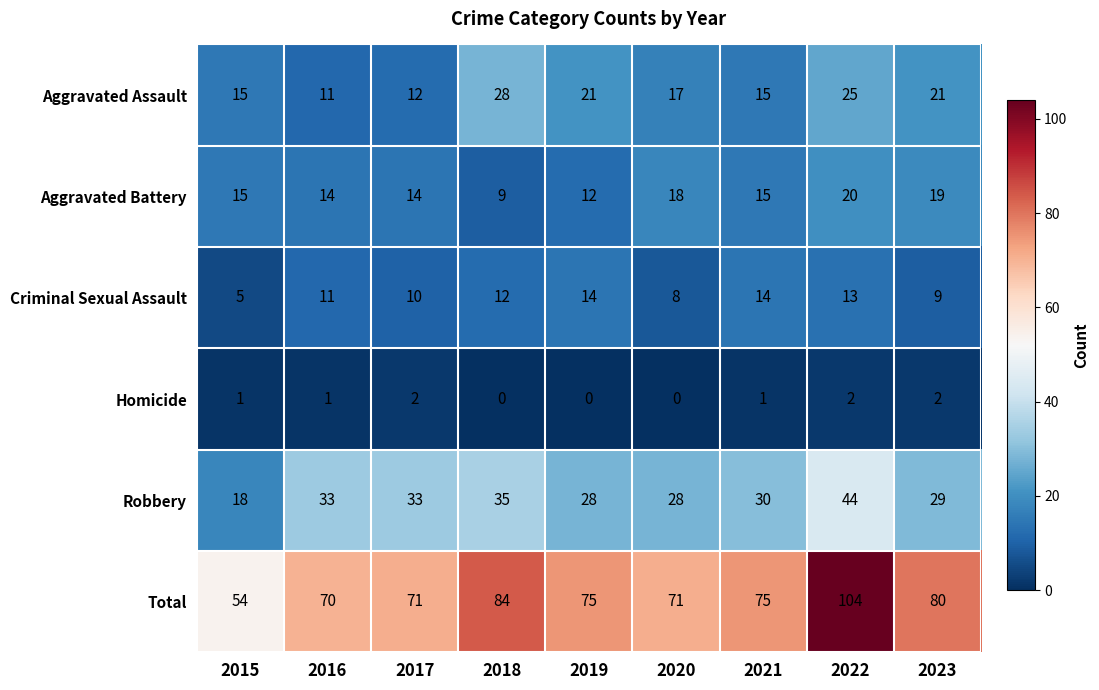

Rank the series by their maximum value, from highest to lowest.

Total, Robbery, Aggravated Assault, Aggravated Battery, Criminal Sexual Assault, Homicide